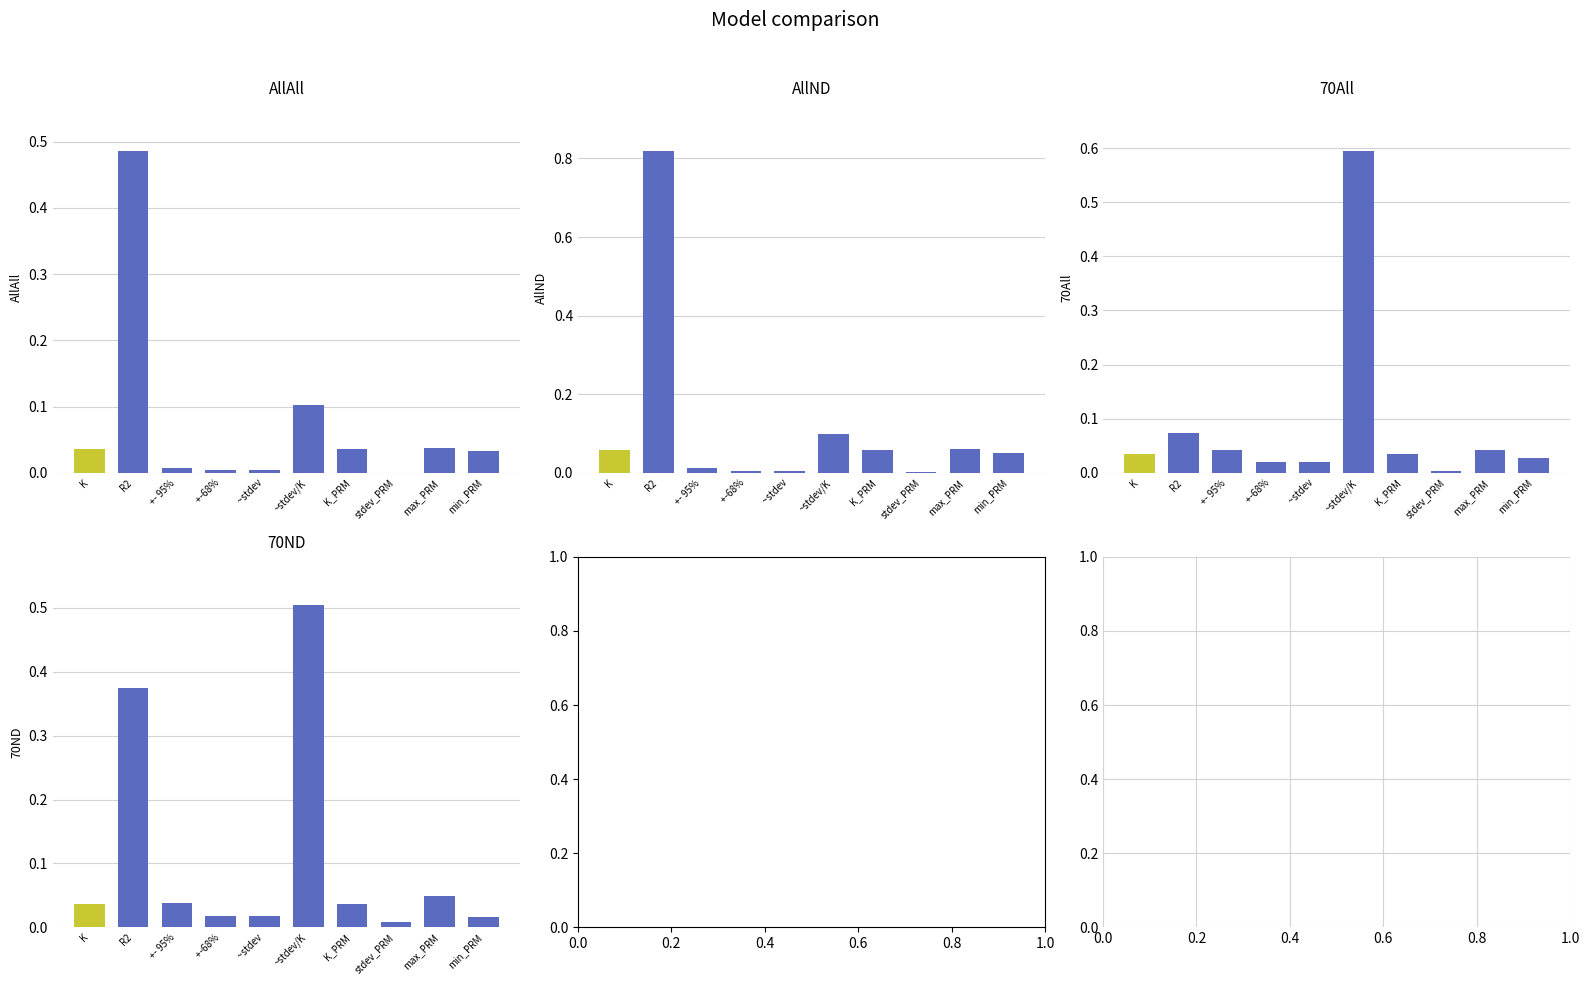

What is the difference between the second highest and minimum values in the 70ND series?

0.4